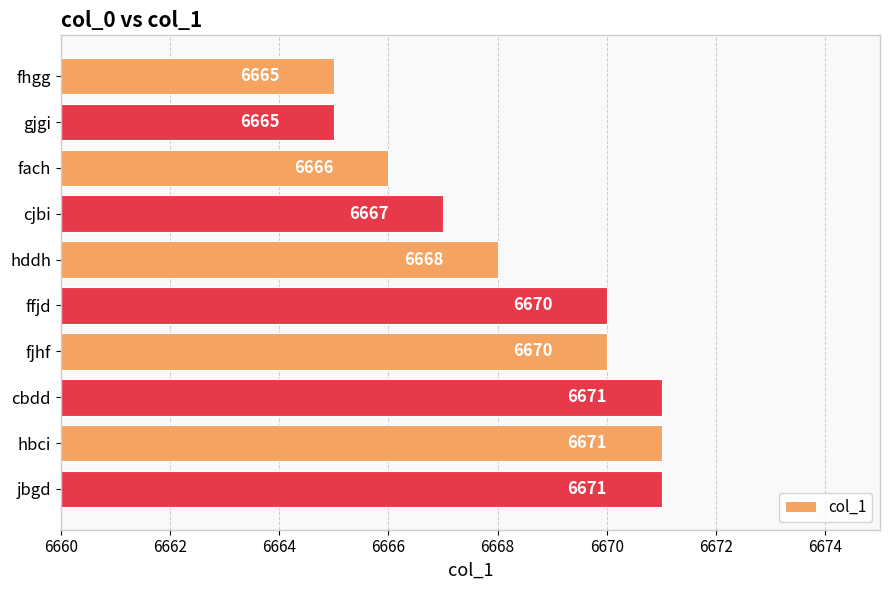

What is the sum of all values?

66684